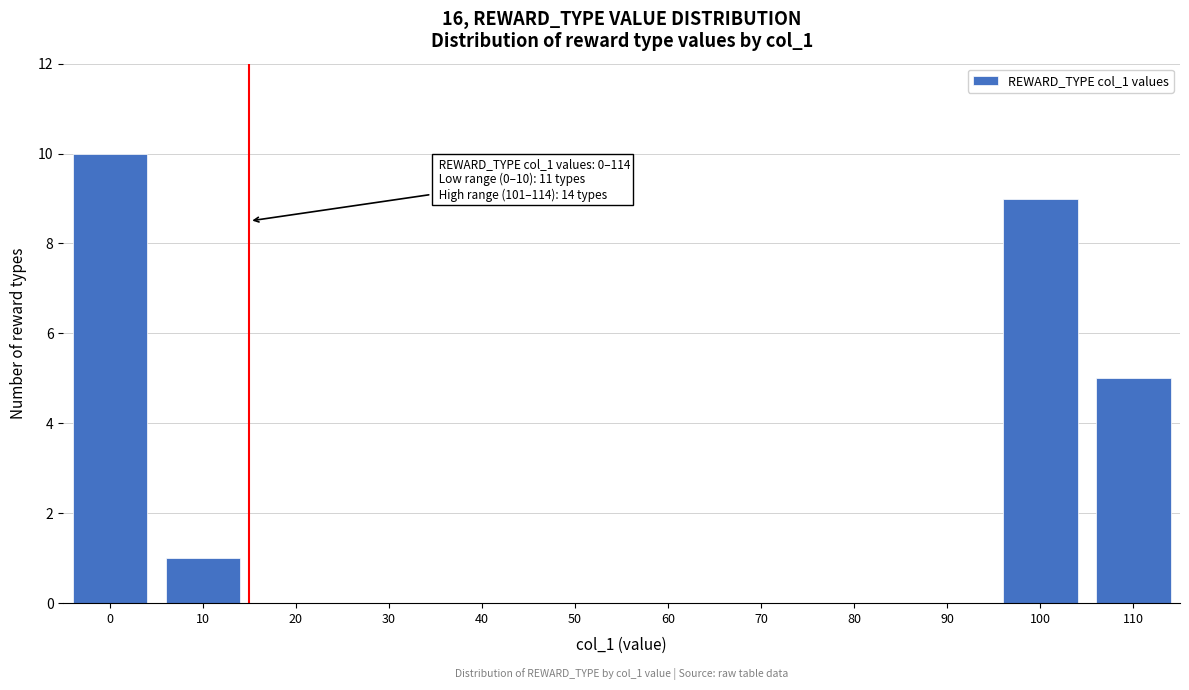

Reading left to right, list all the values displayed in this chart.

0=10	10=1	20=0	30=0	40=0	50=0	60=0	70=0	80=0	90=0	100=9	110=5